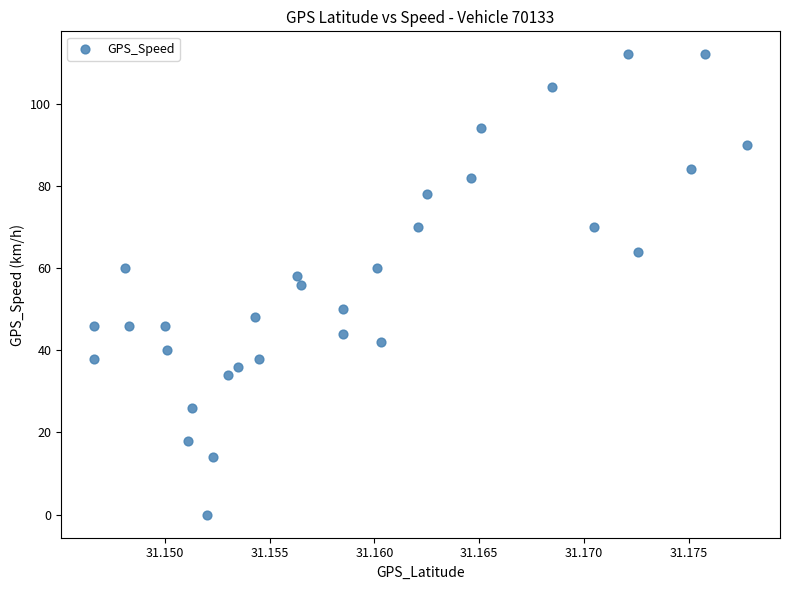

What is the range of Y values (max minus min)?

112